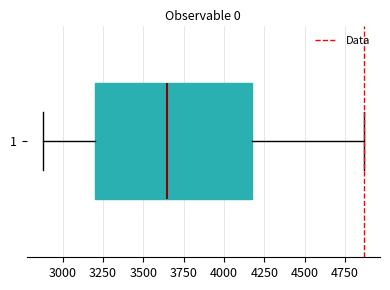

Transcribe this box plot: give where the median line is, the range the box spans, and where the two whiskers end, as read against the x-axis. The values are not printed on the chart, so give them approximately, as read against the axis.

median 3650, box 3200 to 4150, whiskers 2900 to 4850